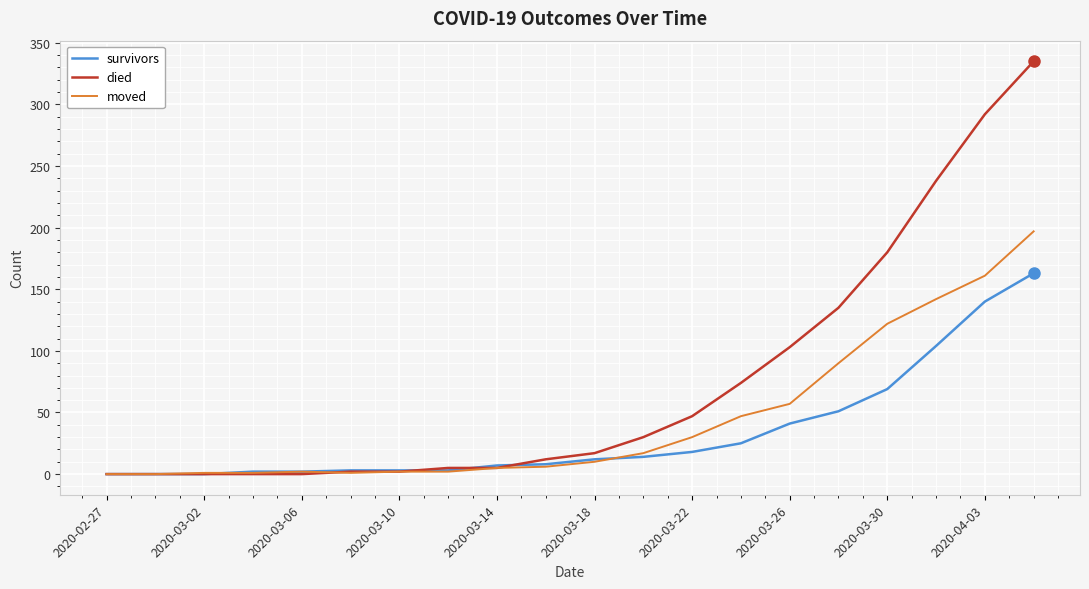

Which series has the largest total across all categories?

died